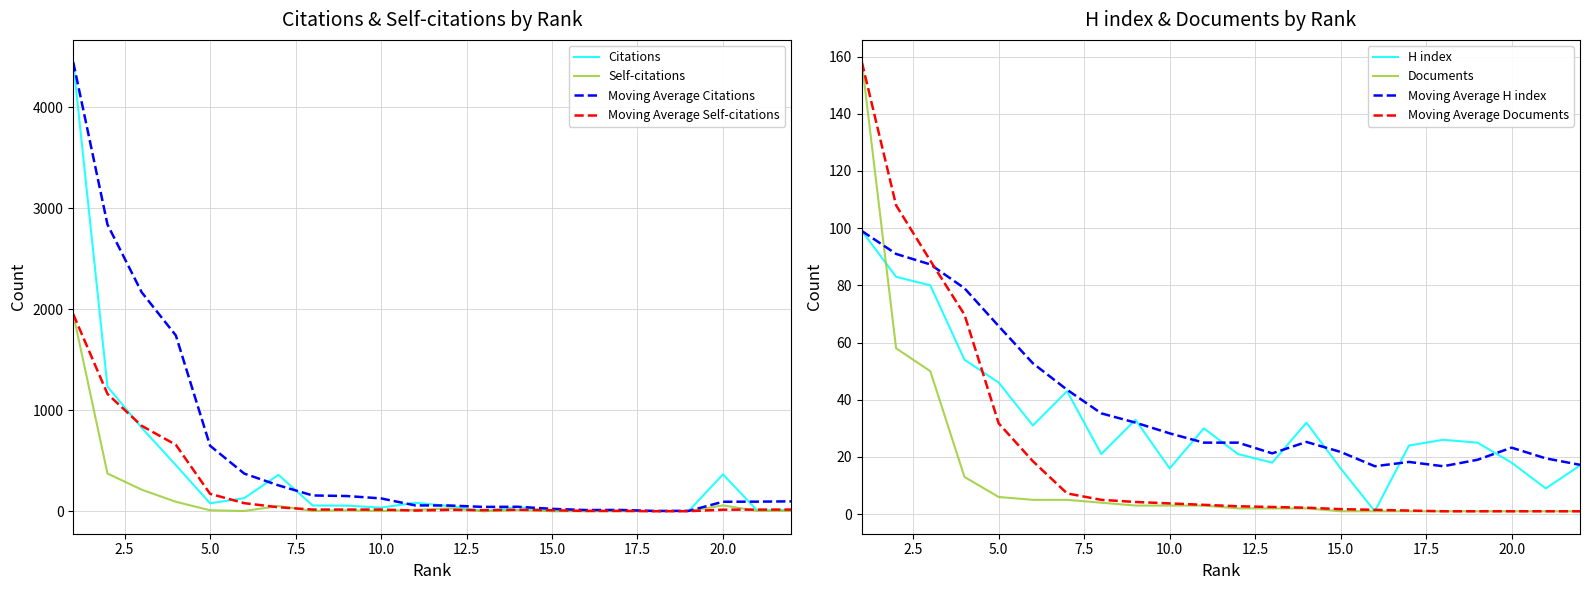

How many values in the Documents series are below 3?

11